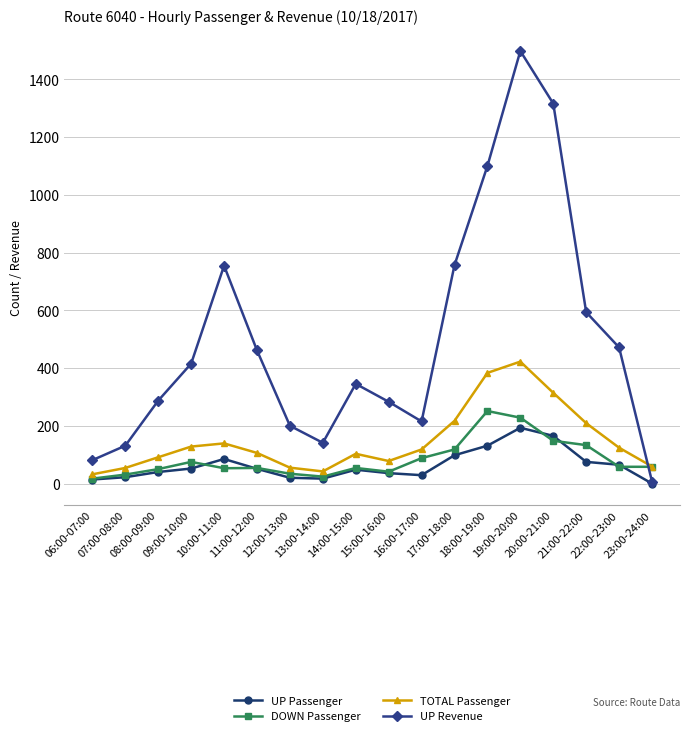

Is this an area chart (filled region under the line)?

No